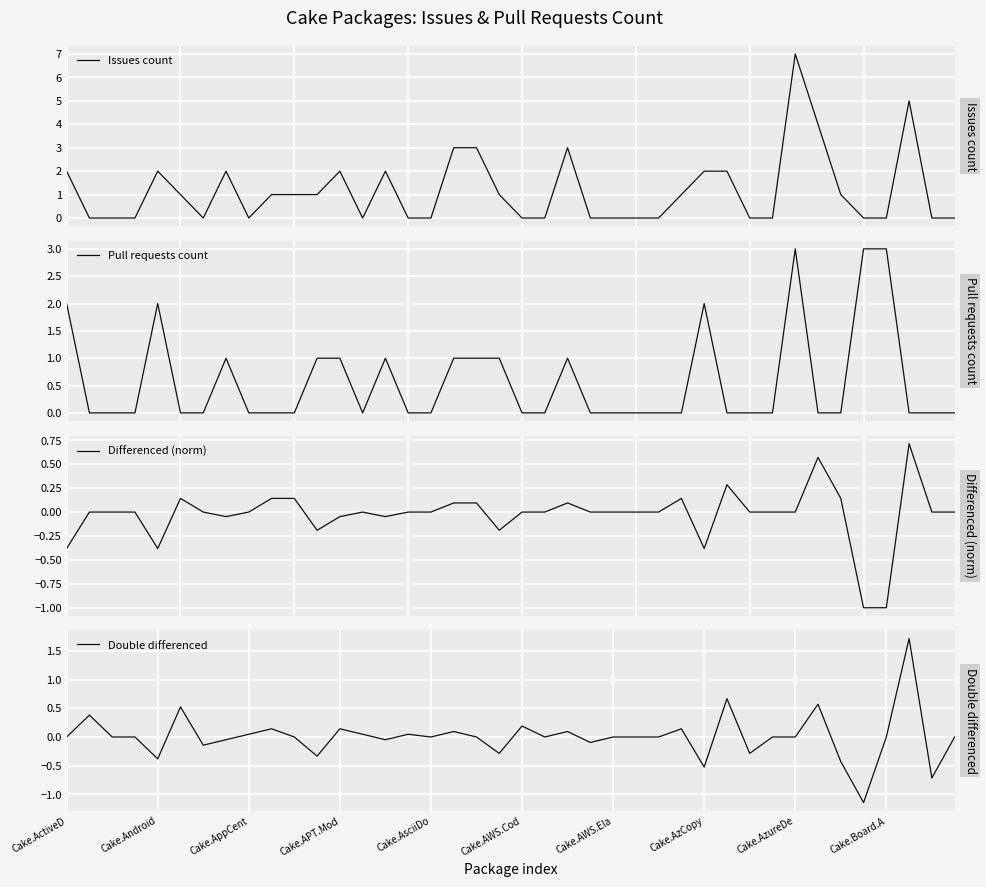

What is the highest value of the Differenced (norm) series?

0.7